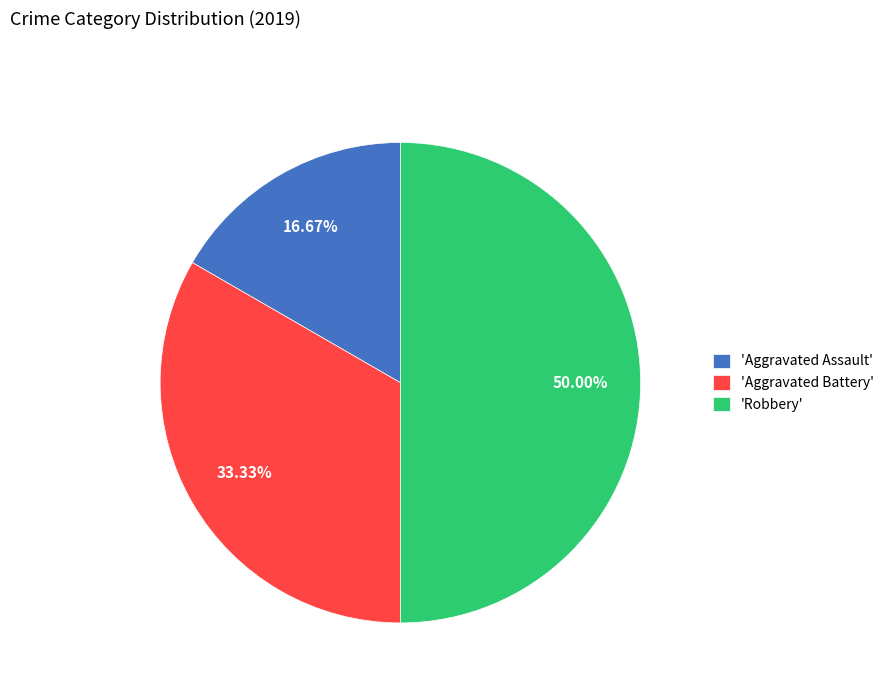

Which has a higher value, 'Aggravated Assault' or 'Aggravated Battery'?

'Aggravated Battery'